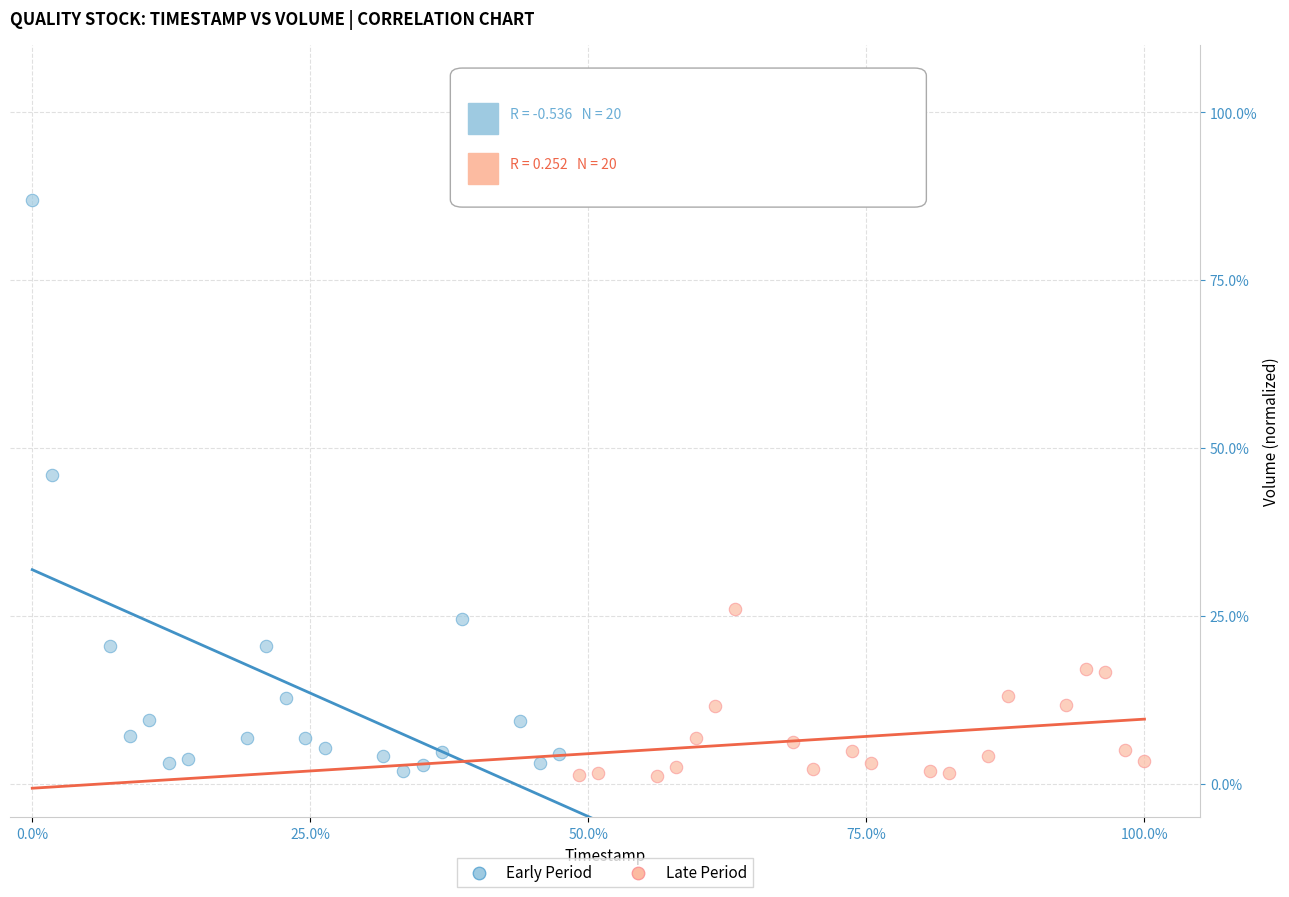

Which series has the widest spread of Y values?

Early Period